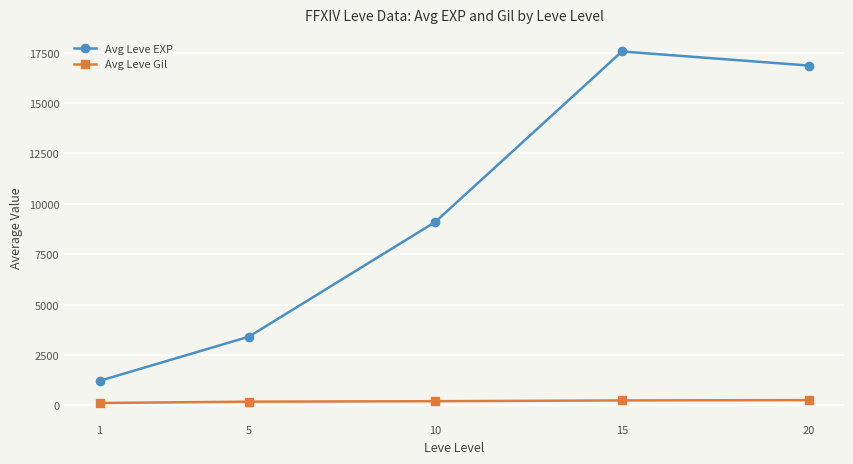

What is the smallest value displayed?

113.3